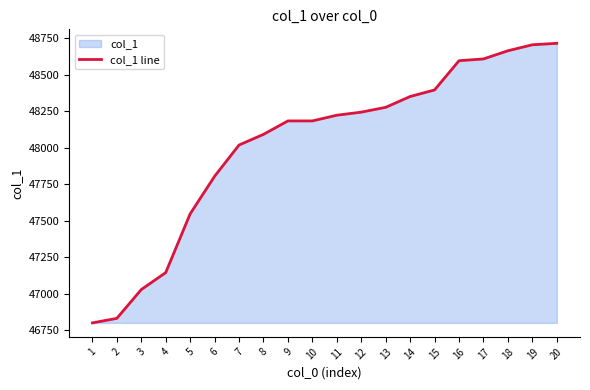

What is the greatest value displayed?

48714